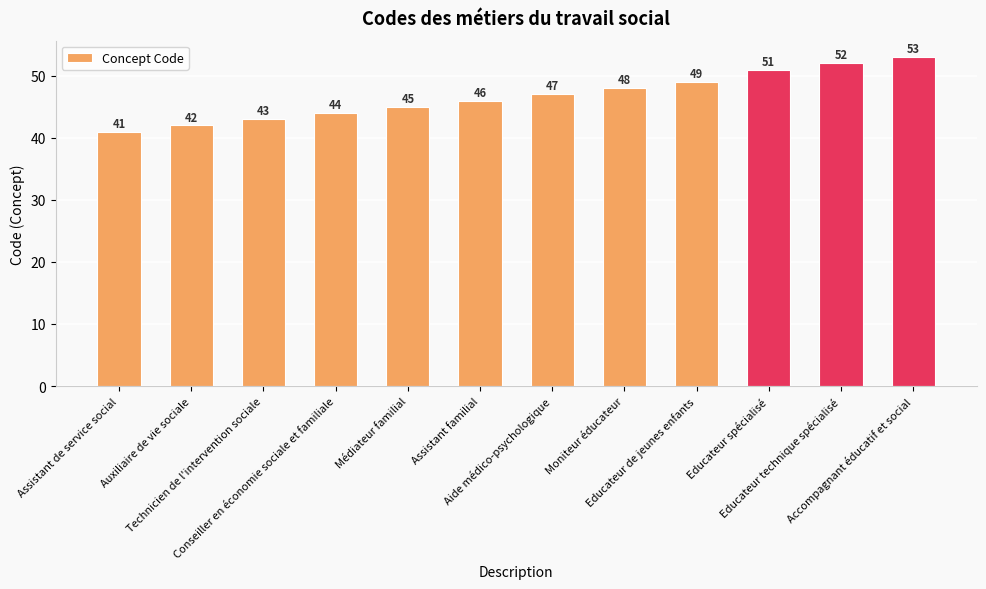

What is the average value?

47